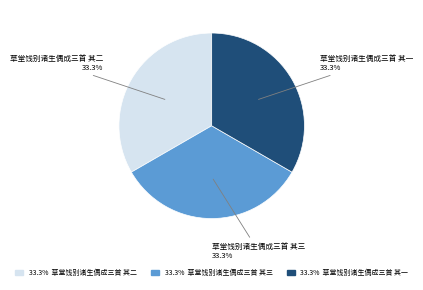

Does any single category account for the majority?

No